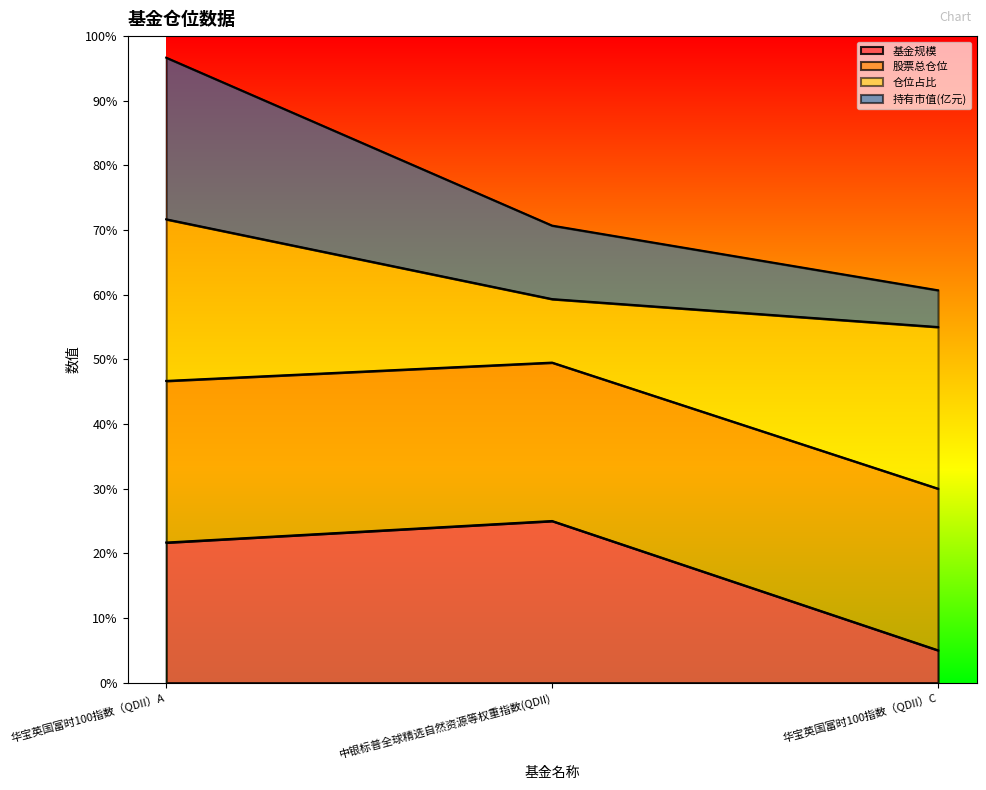

How many categories are shown in the chart?

3